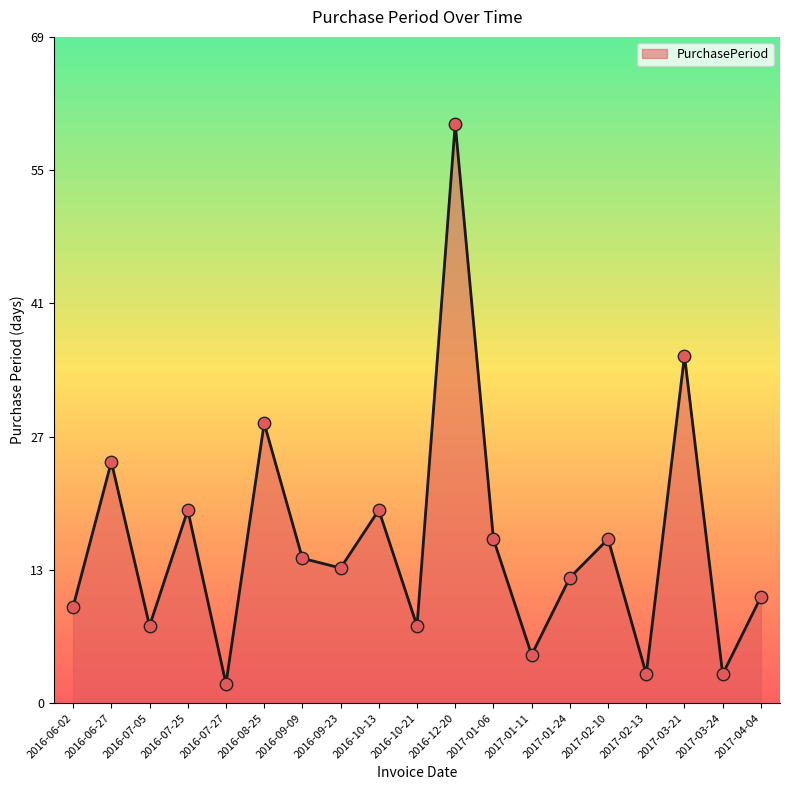

What is the change in value from 2017-01-06 to 2017-03-21?

+19